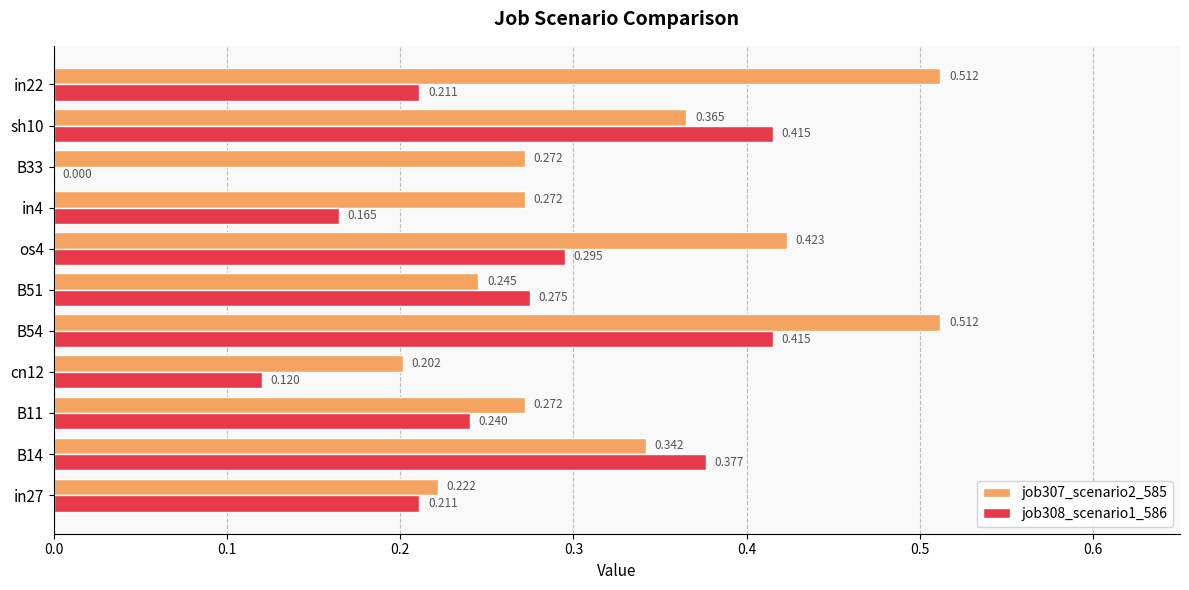

What position from the left is os4?

7